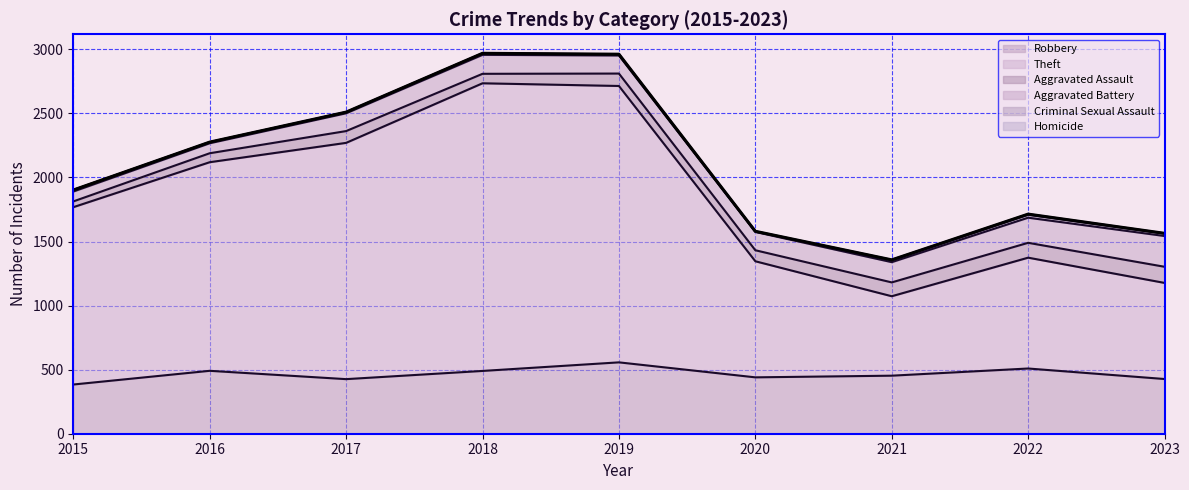

What is the average value of the Aggravated Battery series?

147